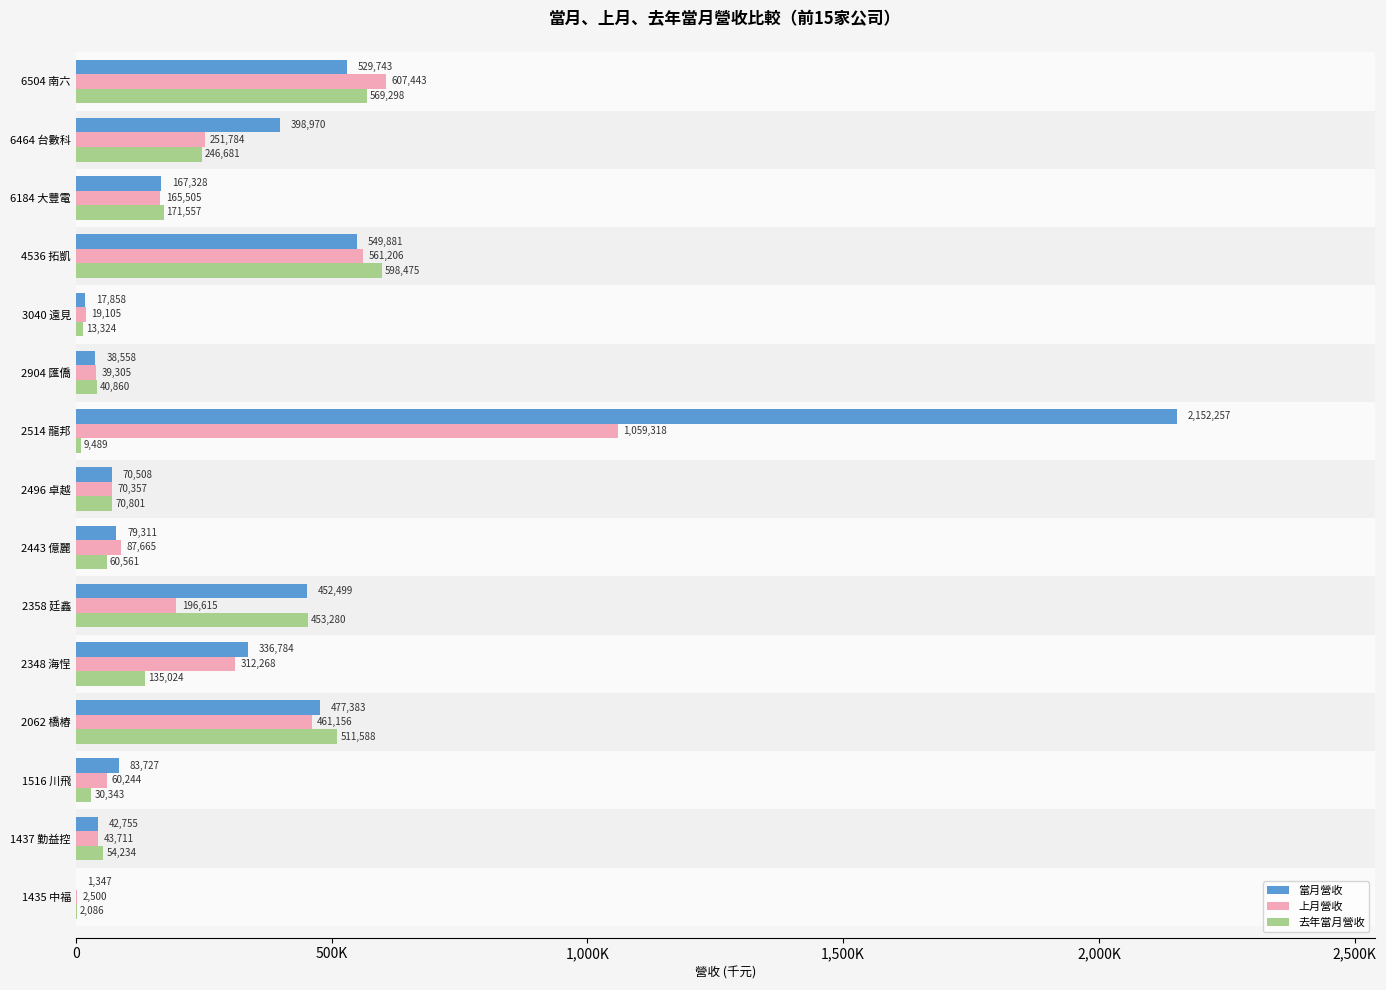

What are all the series names shown in the legend?

當月營收, 上月營收, 去年當月營收